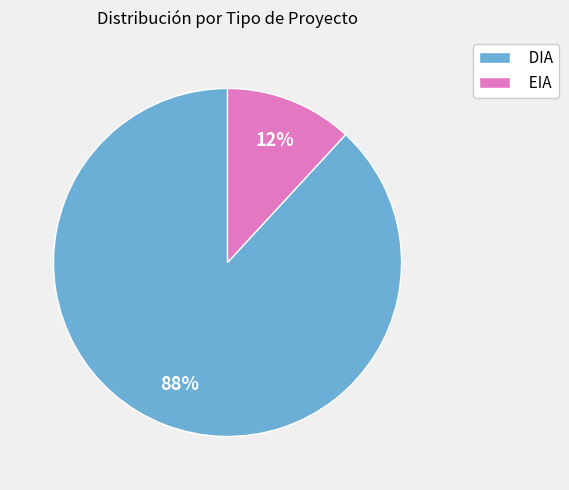

To the nearest percent, what portion does EIA represent?

12%